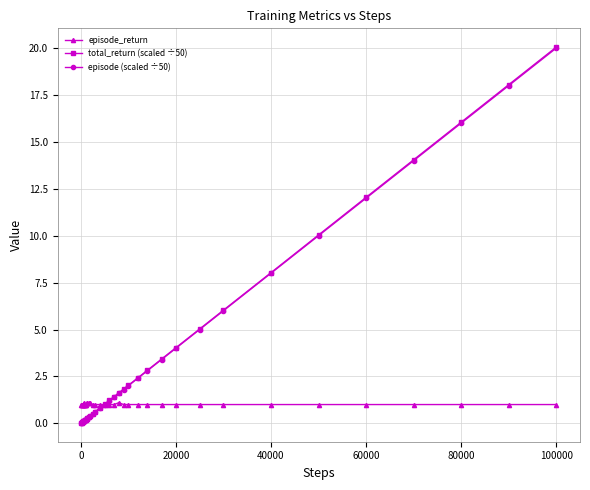

What is the value of the total_return (scaled ÷50) point at the 16th from the left?

0.6